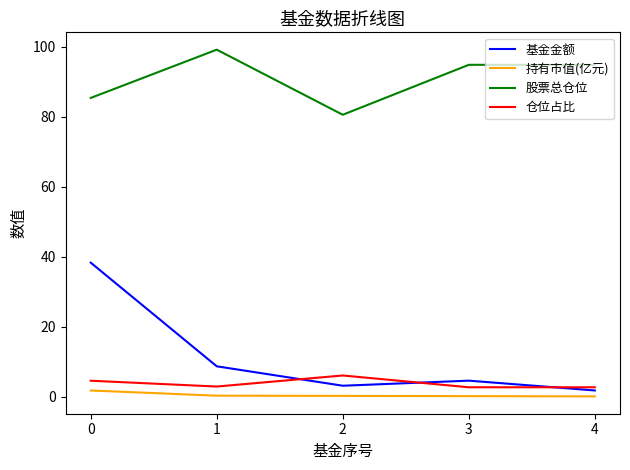

True or false: 基金金额 and 持有市值(亿元) cross at least once.

False